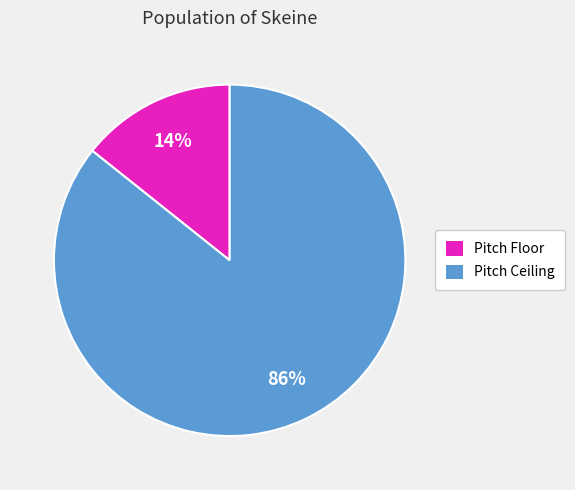

To the nearest percent, what percentage of the pie is Pitch Ceiling?

86%